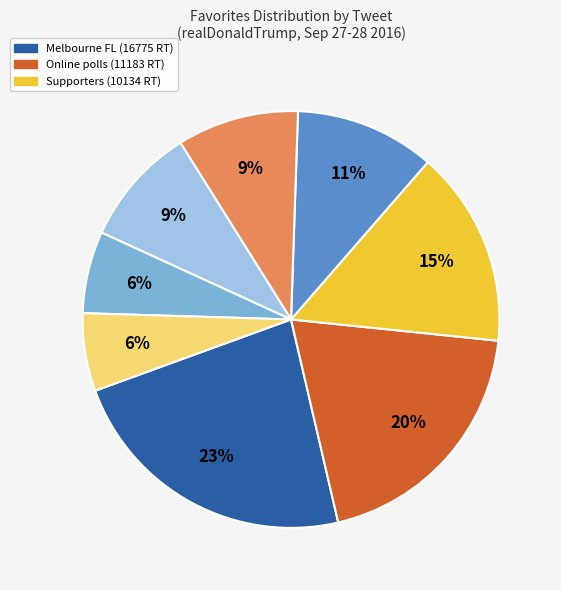

To the nearest percent, what is the difference between the largest and smallest slice percentages?

17%